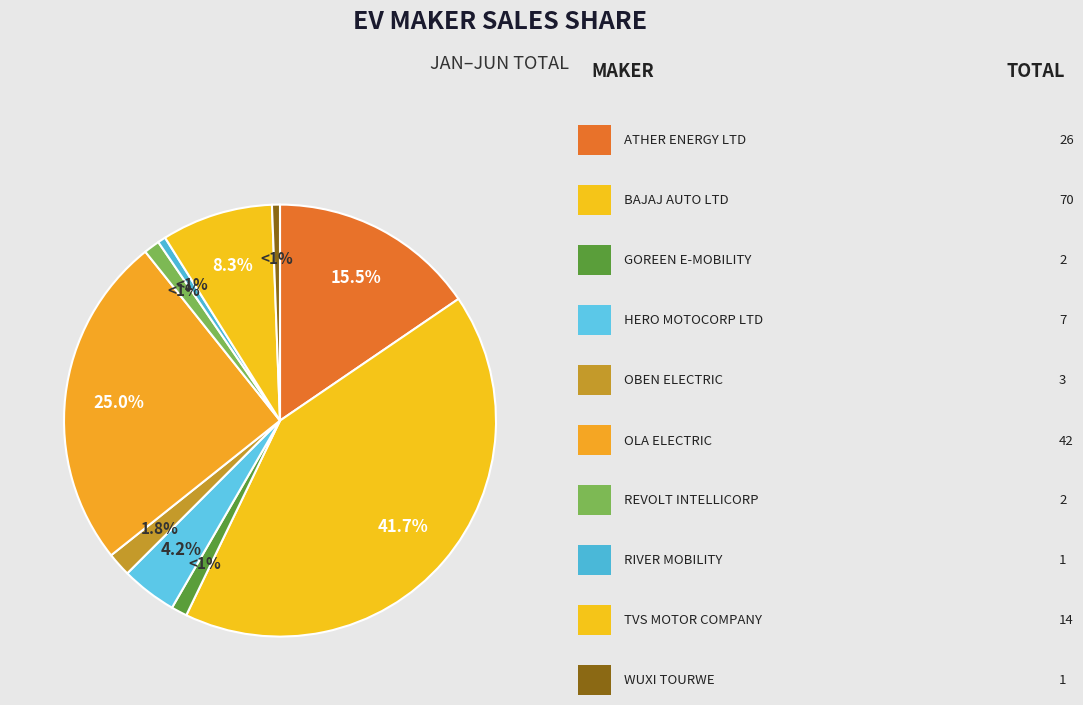

How many slices are in this pie chart?

10